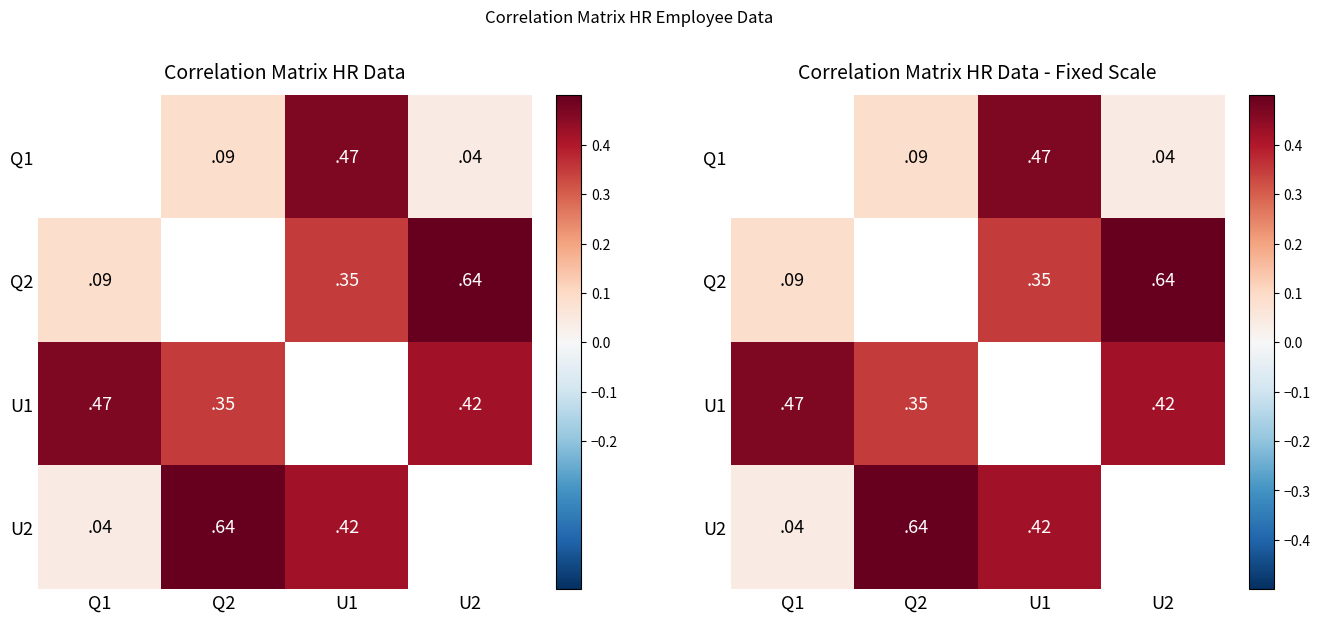

Which has a higher value, Q2 or U1?

U1